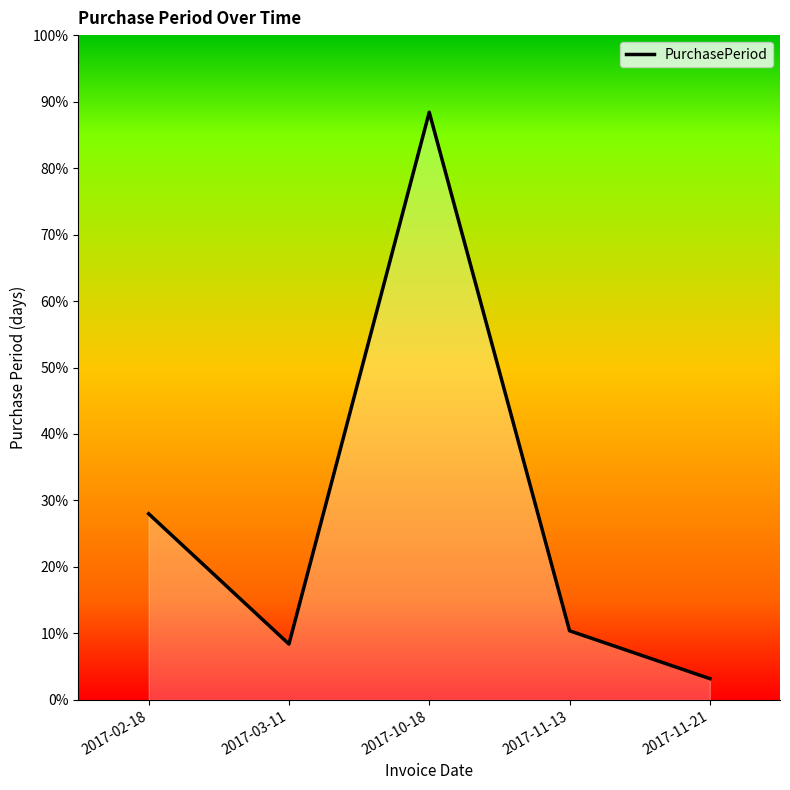

Does the chart have visible grid lines?

No